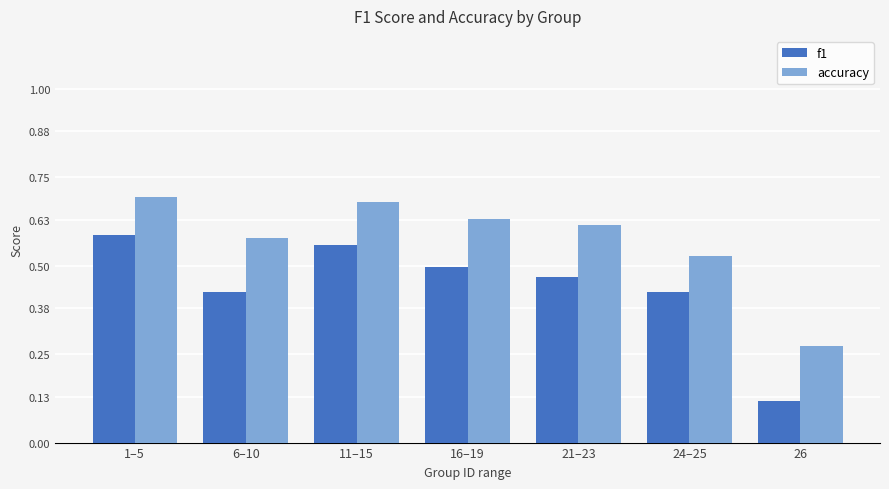

What is the label of the 7th bar from the right?

1–5